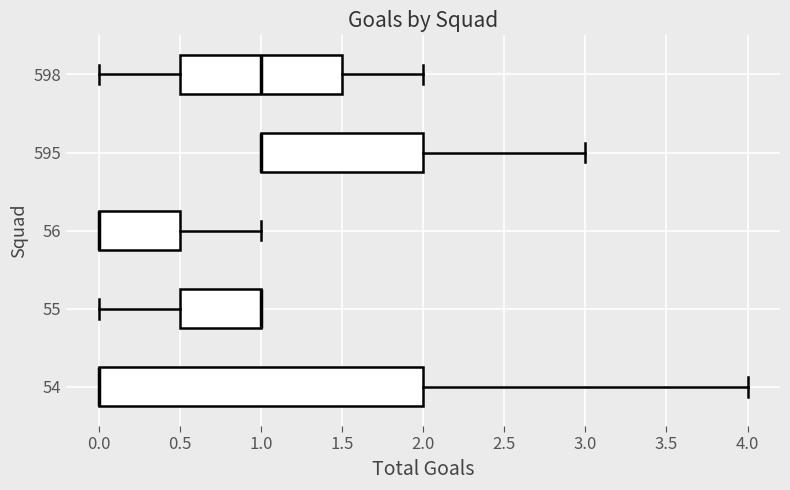

Where is the first local maximum for time_type?

56